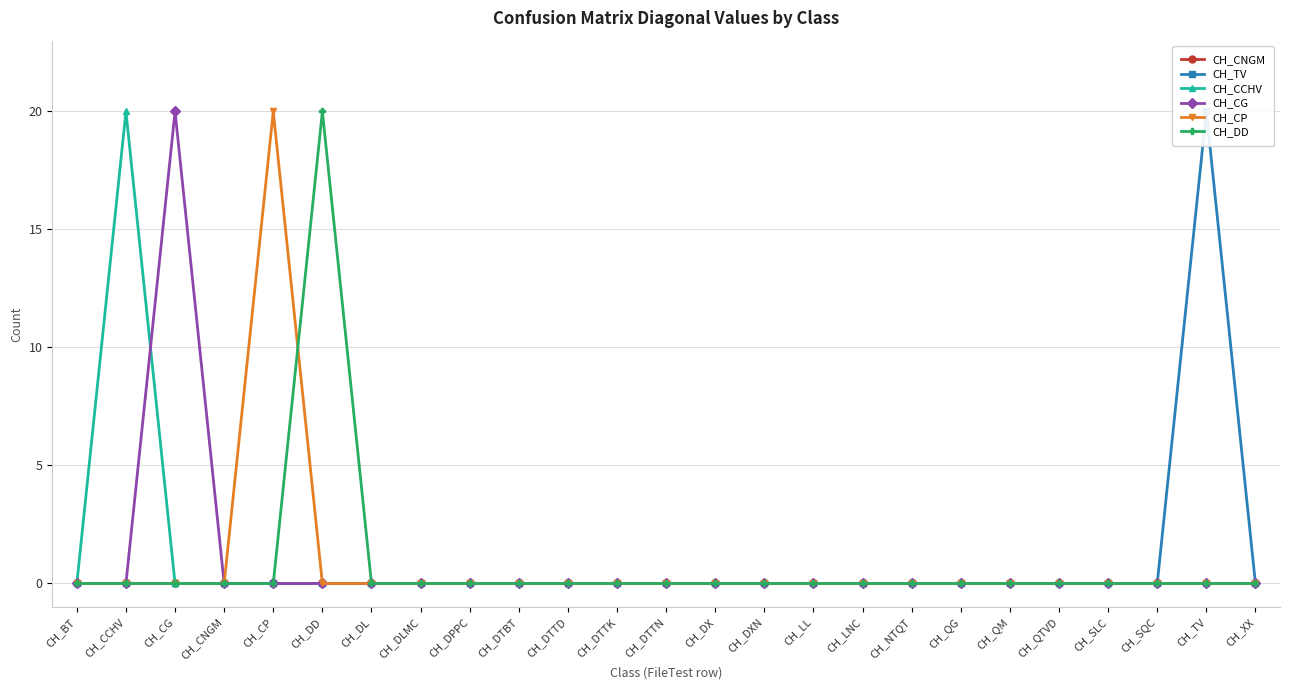

Where is CH_CCHV nearest to the value 10?

CH_BT